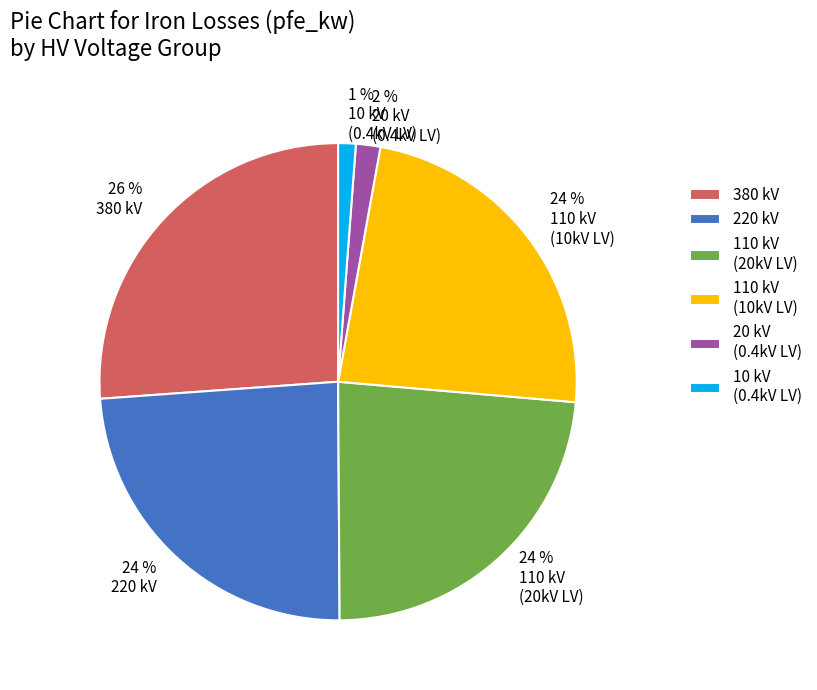

What is the largest slice in the pie chart?

380 kV